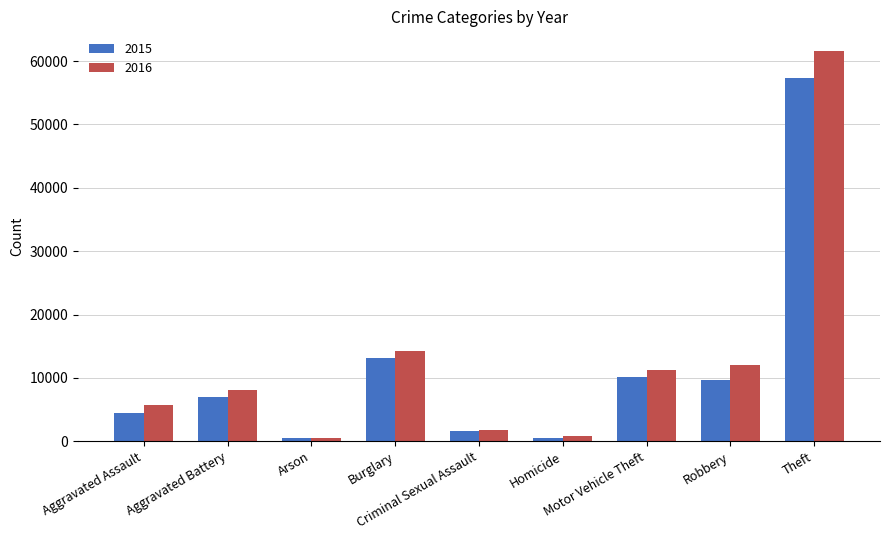

What is the maximum value shown in the chart?

61621